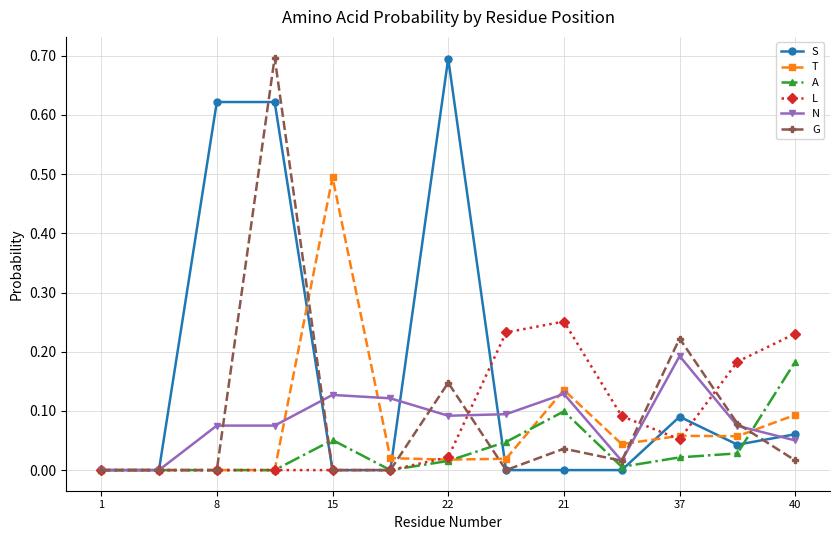

True or false: A has more than 1 points higher than both neighbors.

True